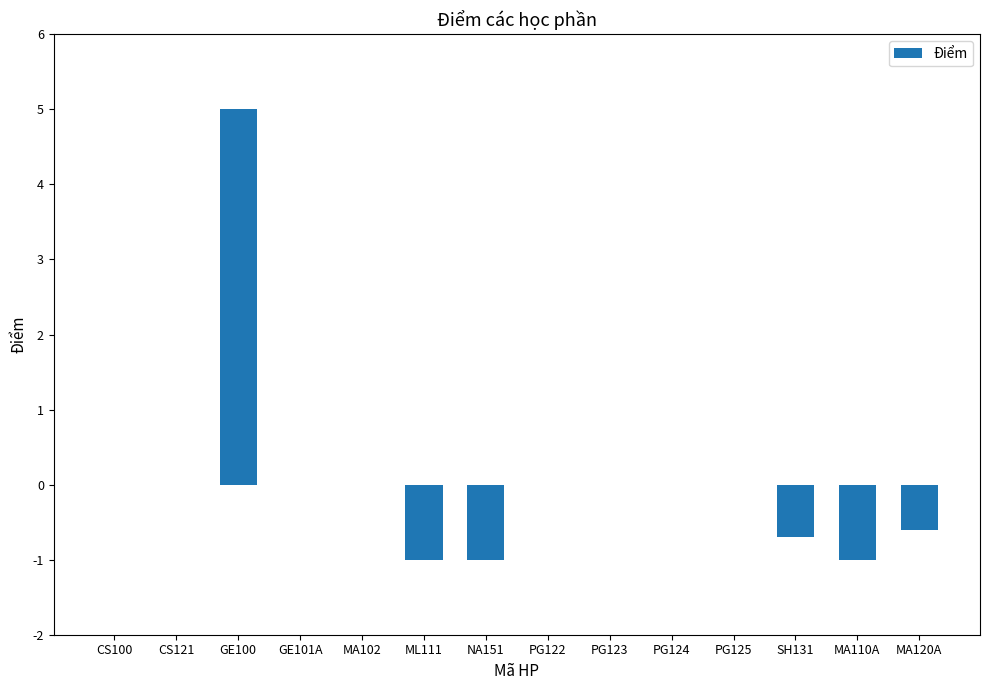

How many categories are shown in the chart?

14